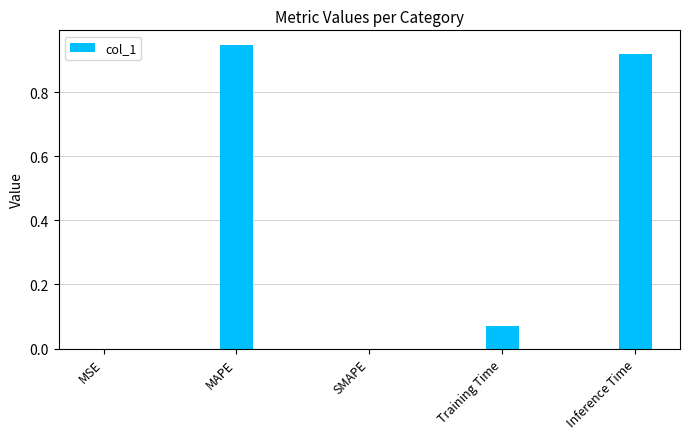

The value at MAPE is 0.4. True or false?

False